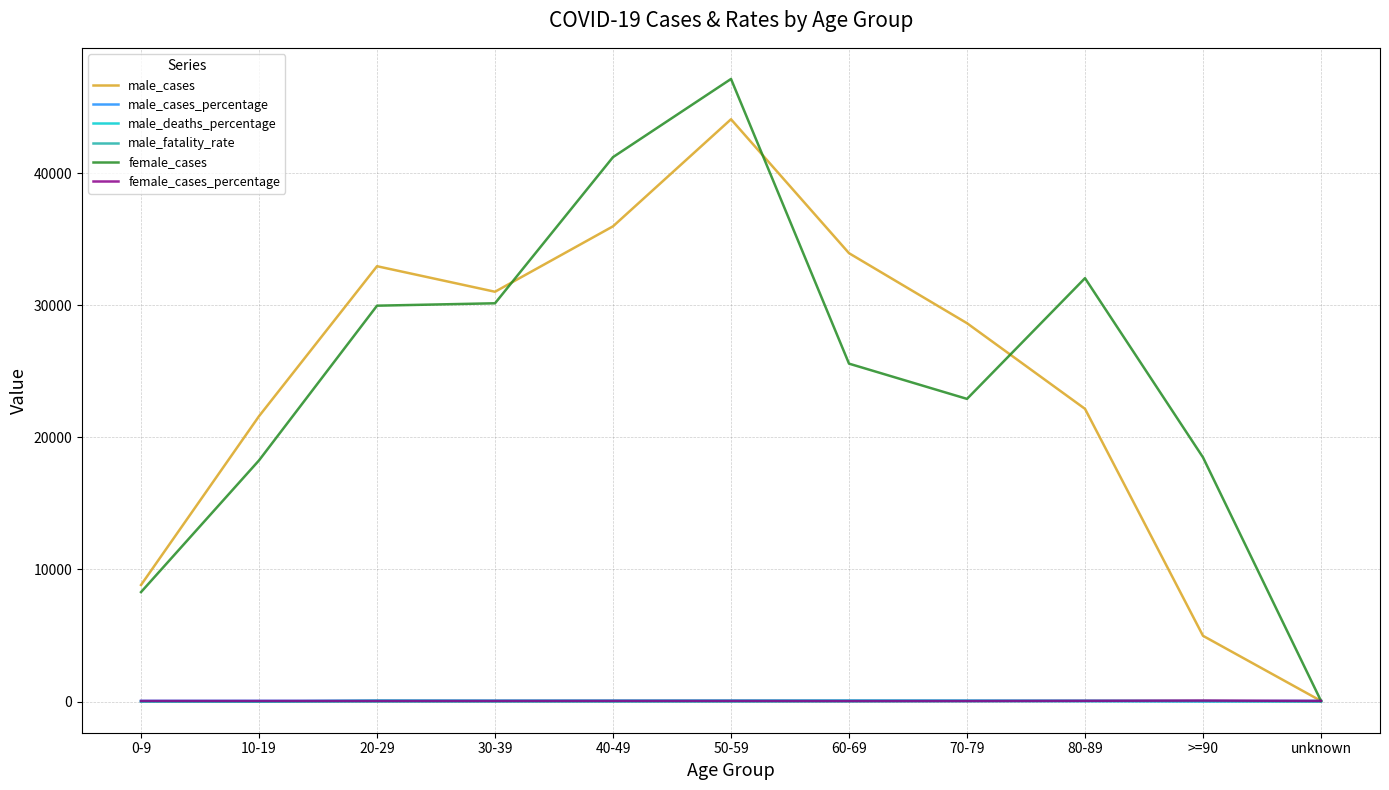

Which series changed the most between 60-69 and unknown?

male_cases